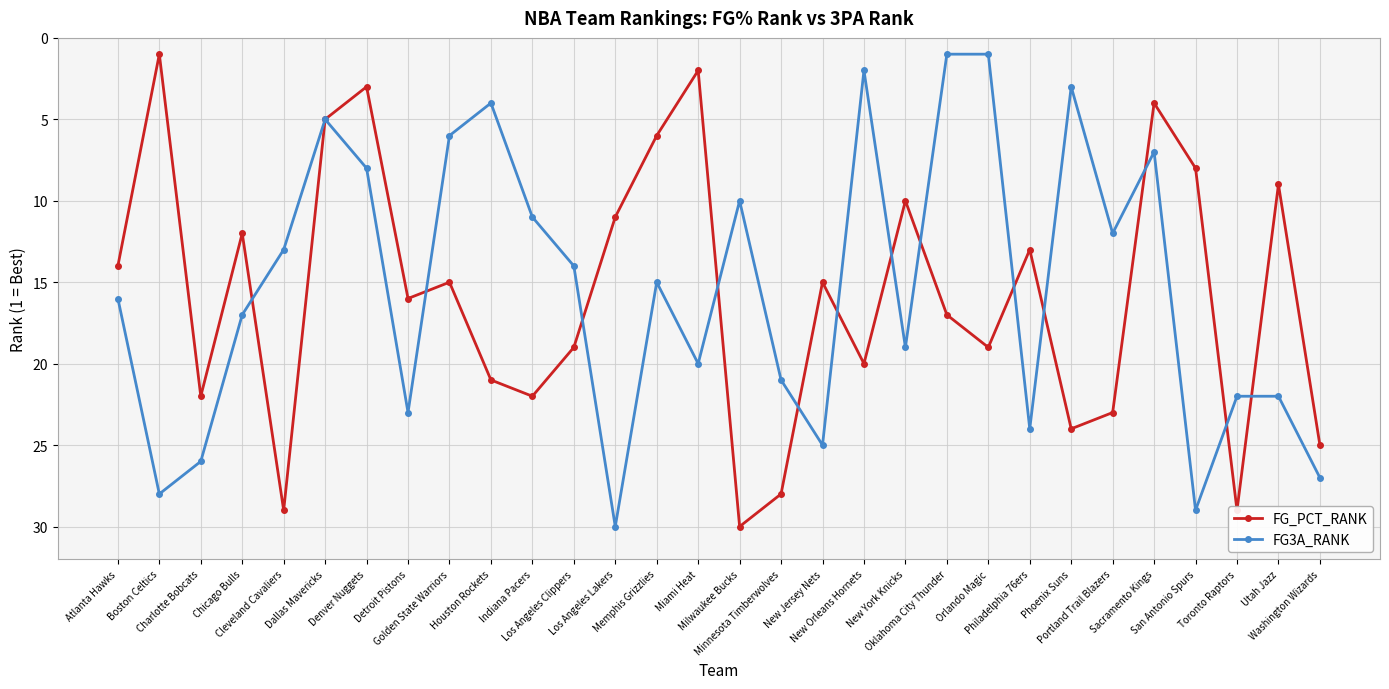

What are all the series names shown in the legend?

FG_PCT_RANK, FG3A_RANK